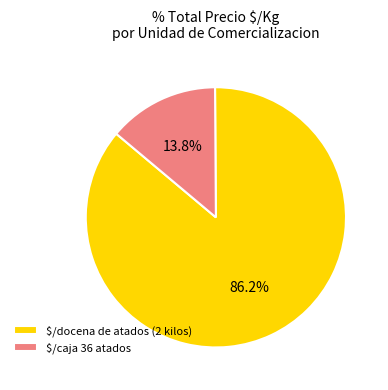

How much of the chart is everything except $/caja 36 atados?

86.2%